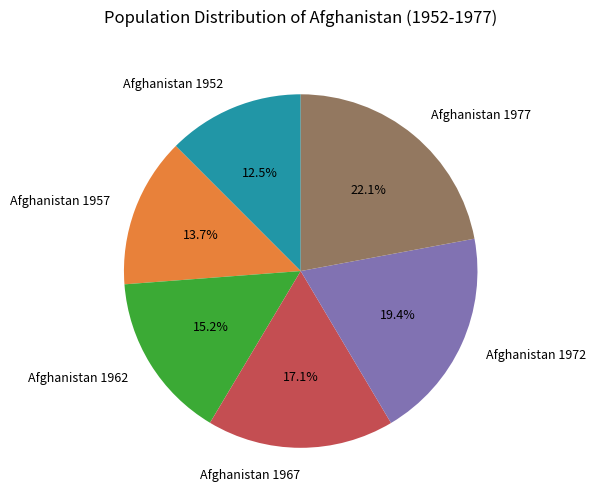

What is the ratio of the value at Afghanistan 1972 to the value at Afghanistan 1952?

1.6